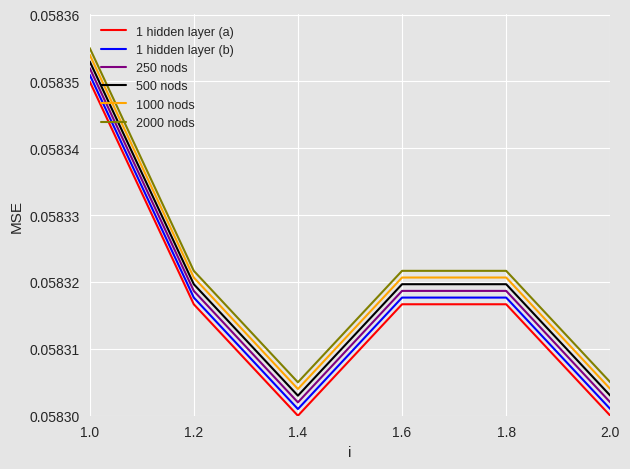

True or false: 500 nods and 250 nods intersect in this chart.

False